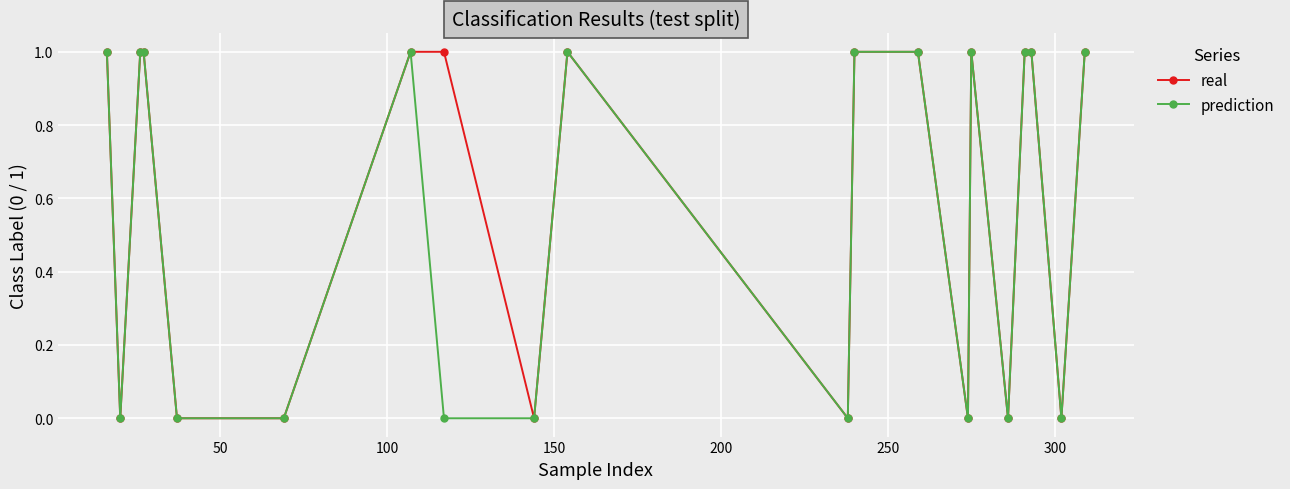

True or false: real has more than 0 points higher than both neighbors.

True